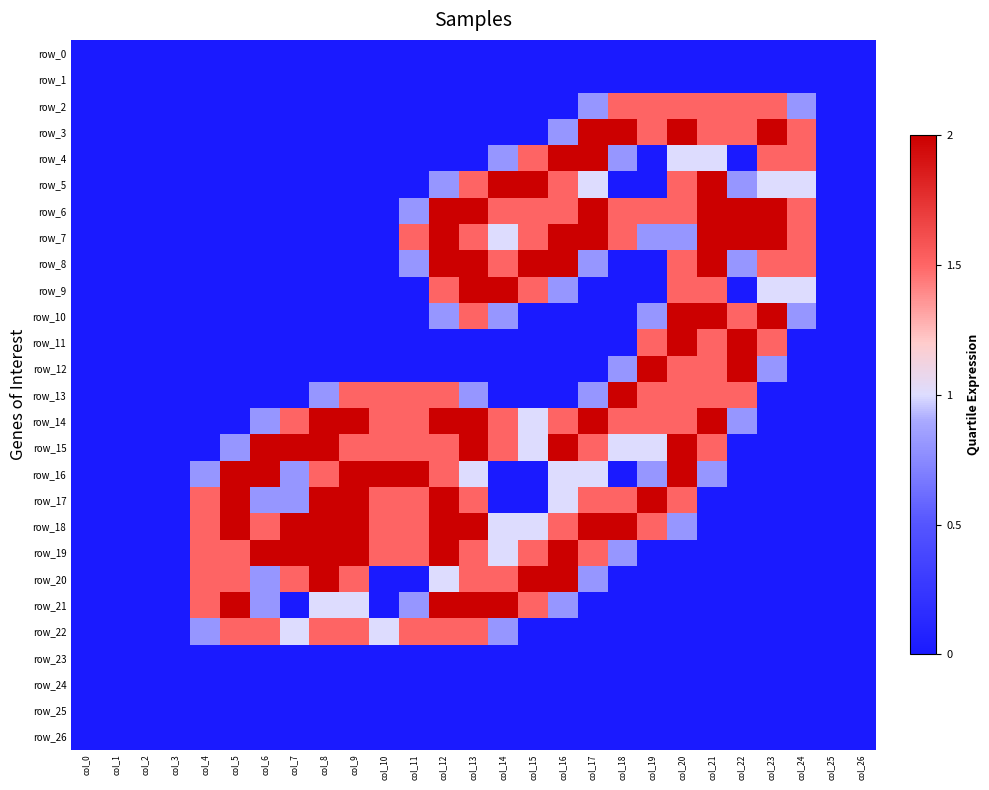

What is the sum of the row_10 values at col_19 and col_14?

1.6